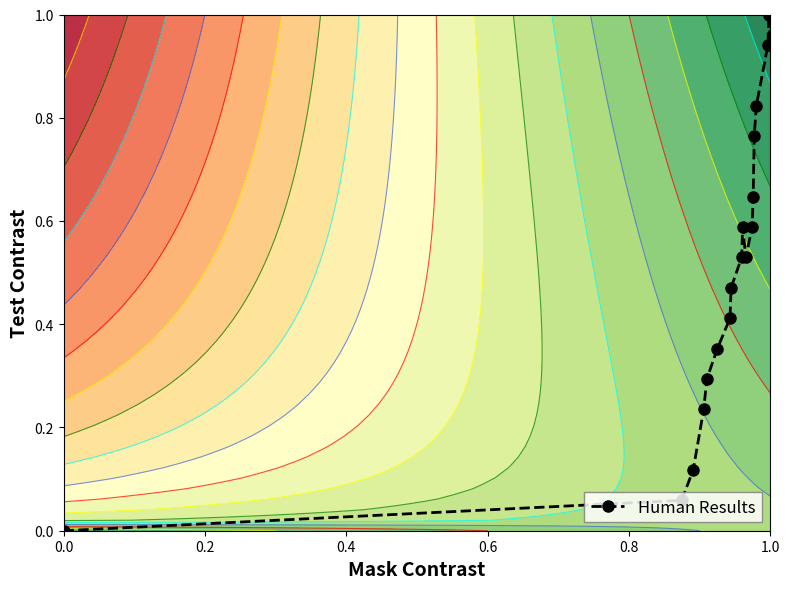

In Human Results, how many points are higher than both neighbors (excluding endpoints)?

2